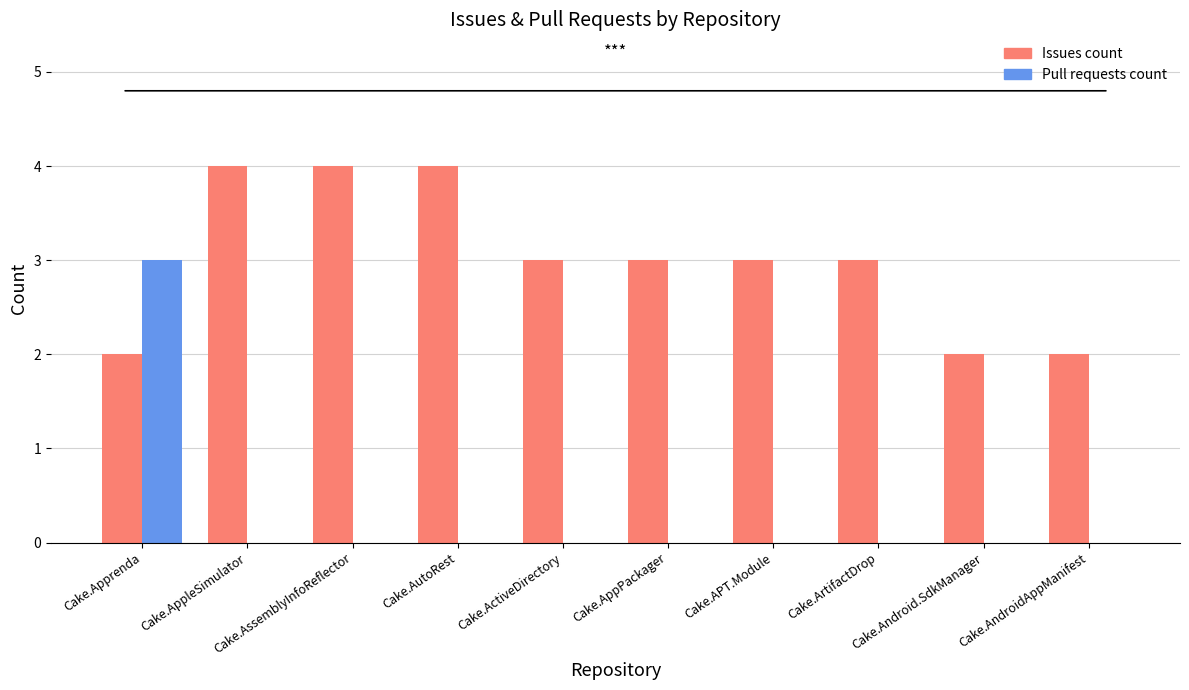

Which series has the largest total across all categories?

Issues count